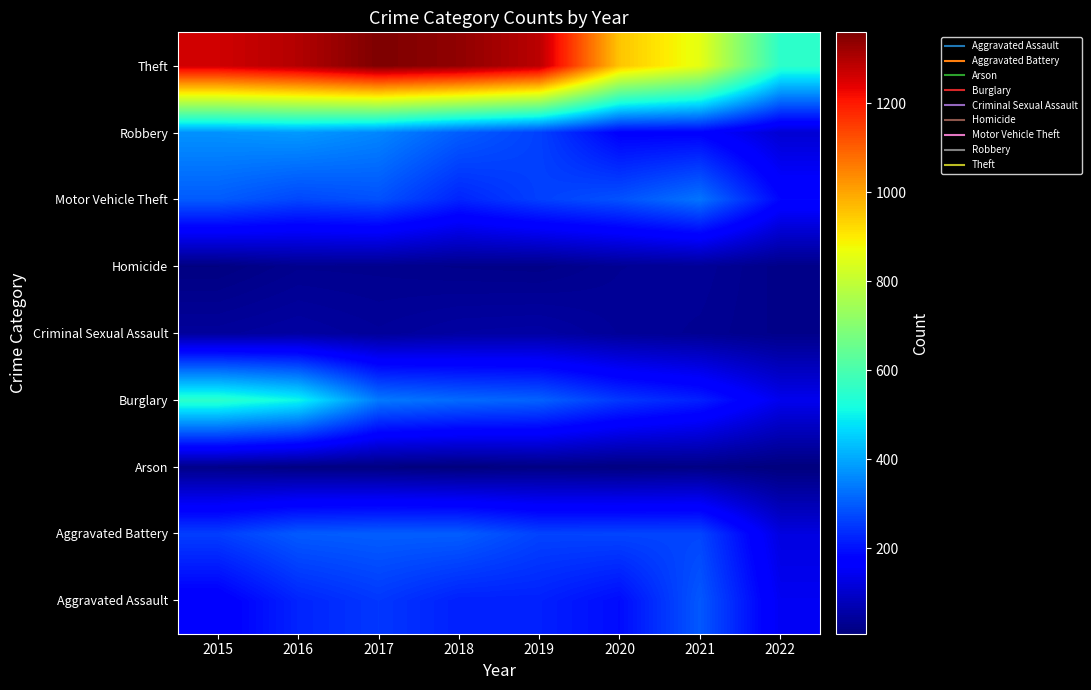

What is the total value across all series at 2016?

3071